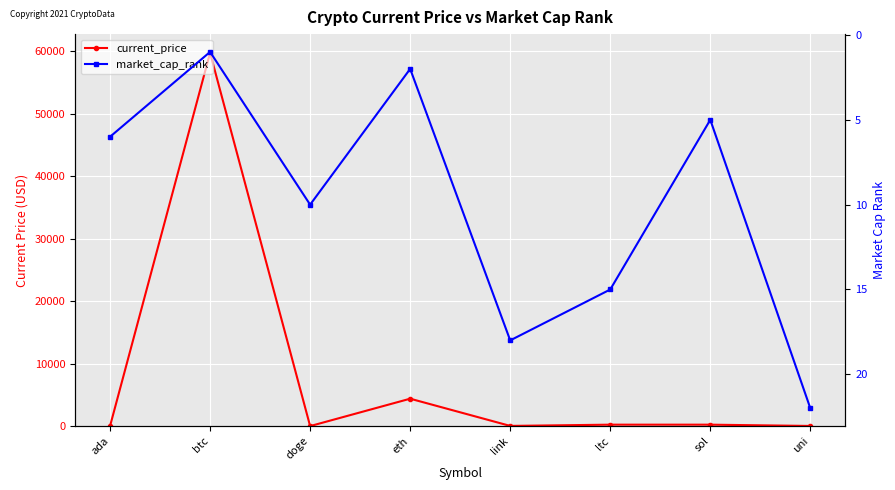

Is this an area chart (filled region under the line)?

No